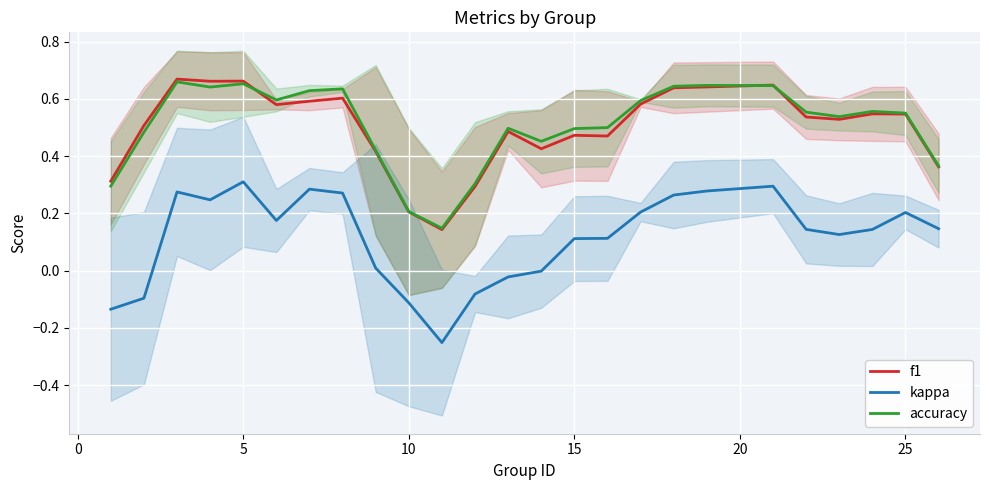

What is the average value of the accuracy series?

0.5